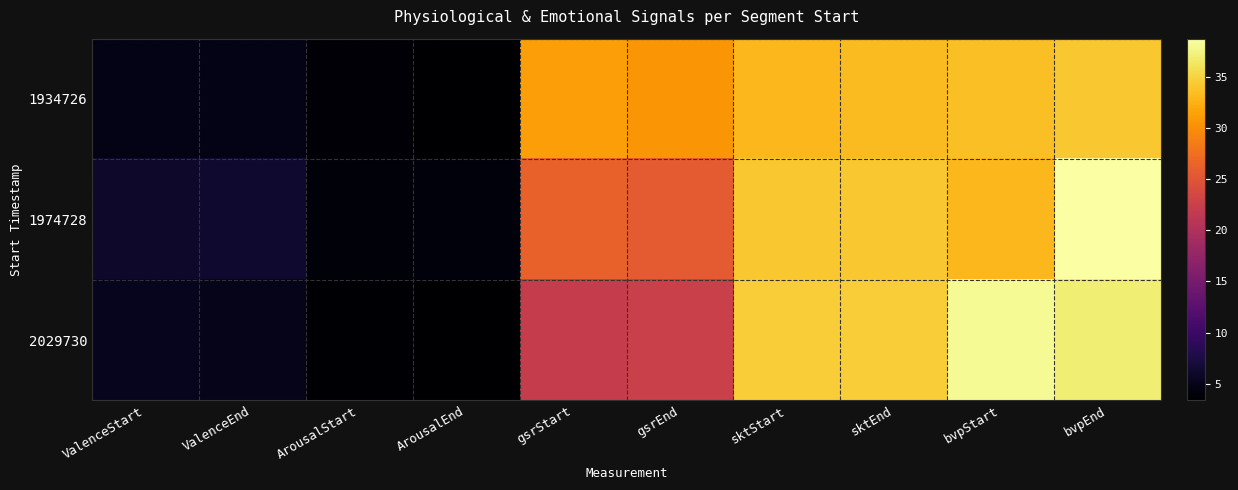

At which category is the sum across all series the highest?

bvpEnd